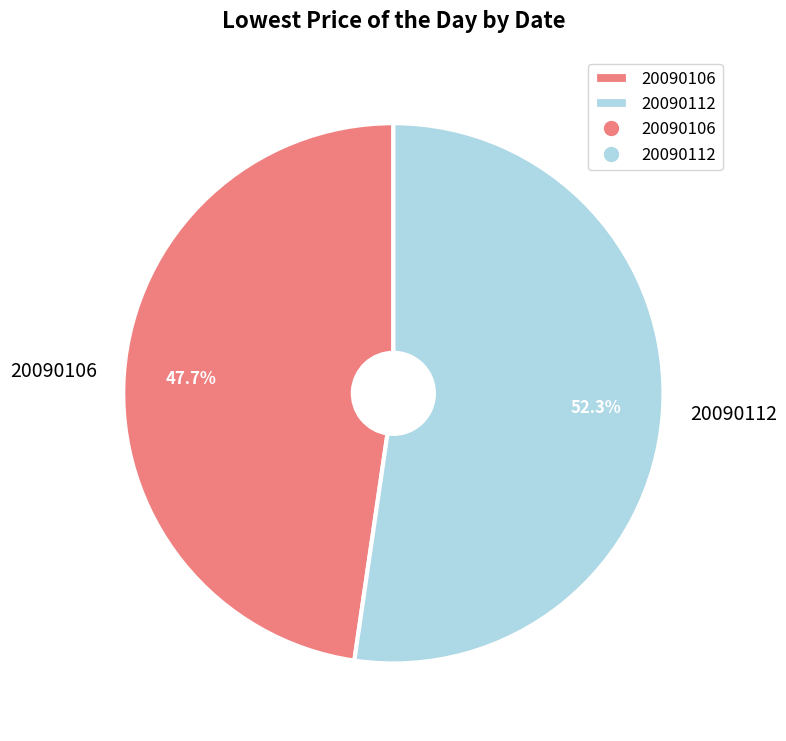

Is there any slice that represents more than half of the pie?

Yes